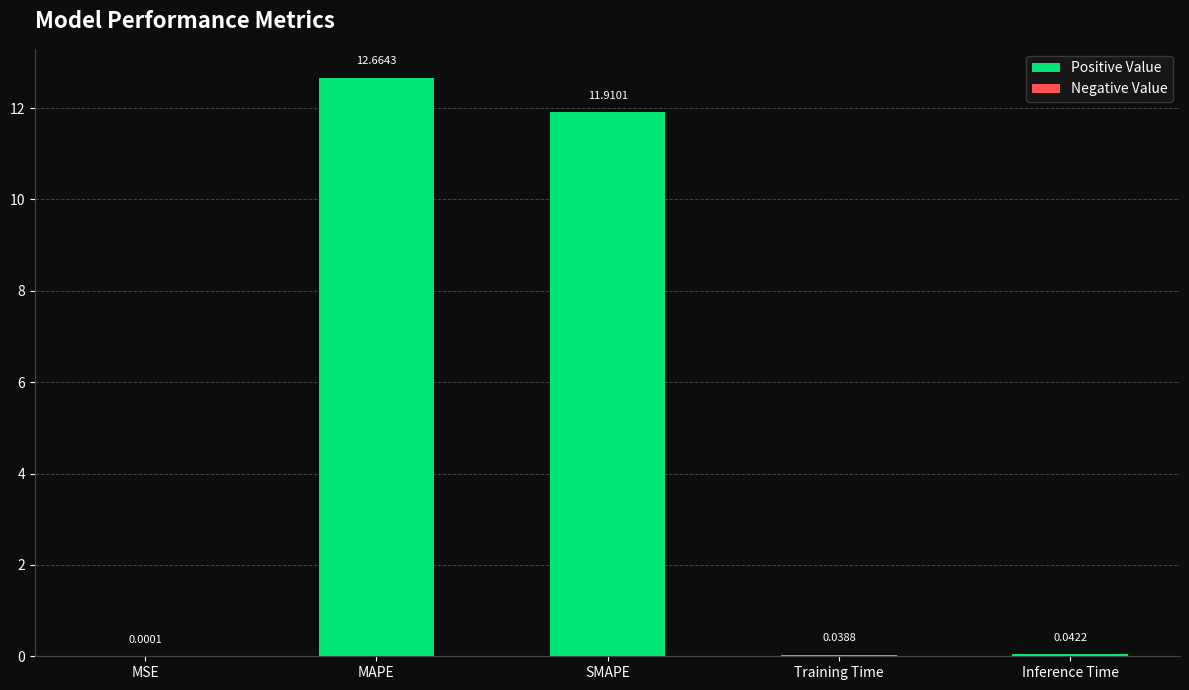

What is the greatest value displayed?

12.7